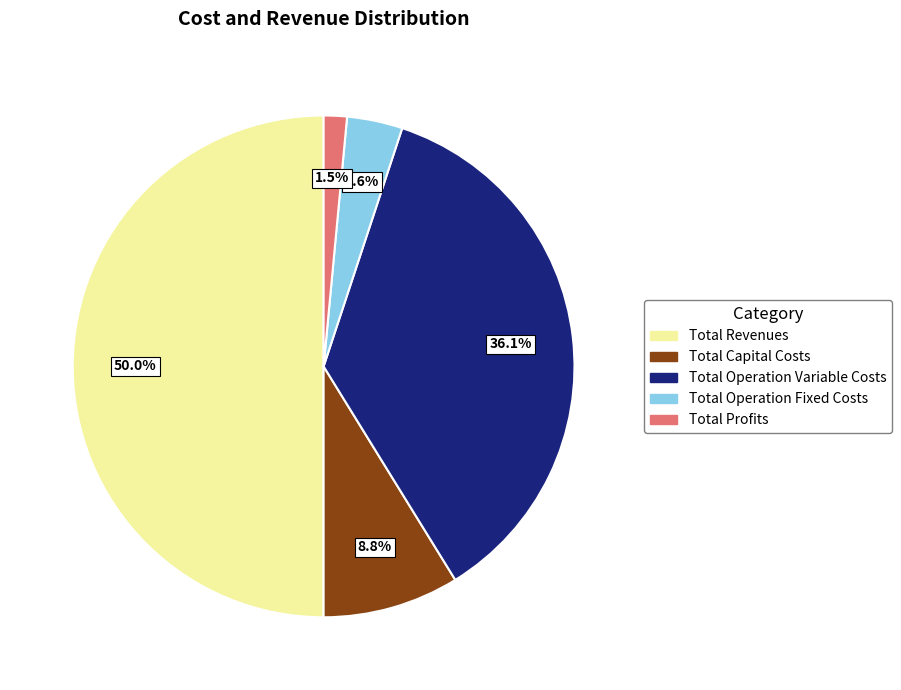

How many segments does this pie chart have?

5